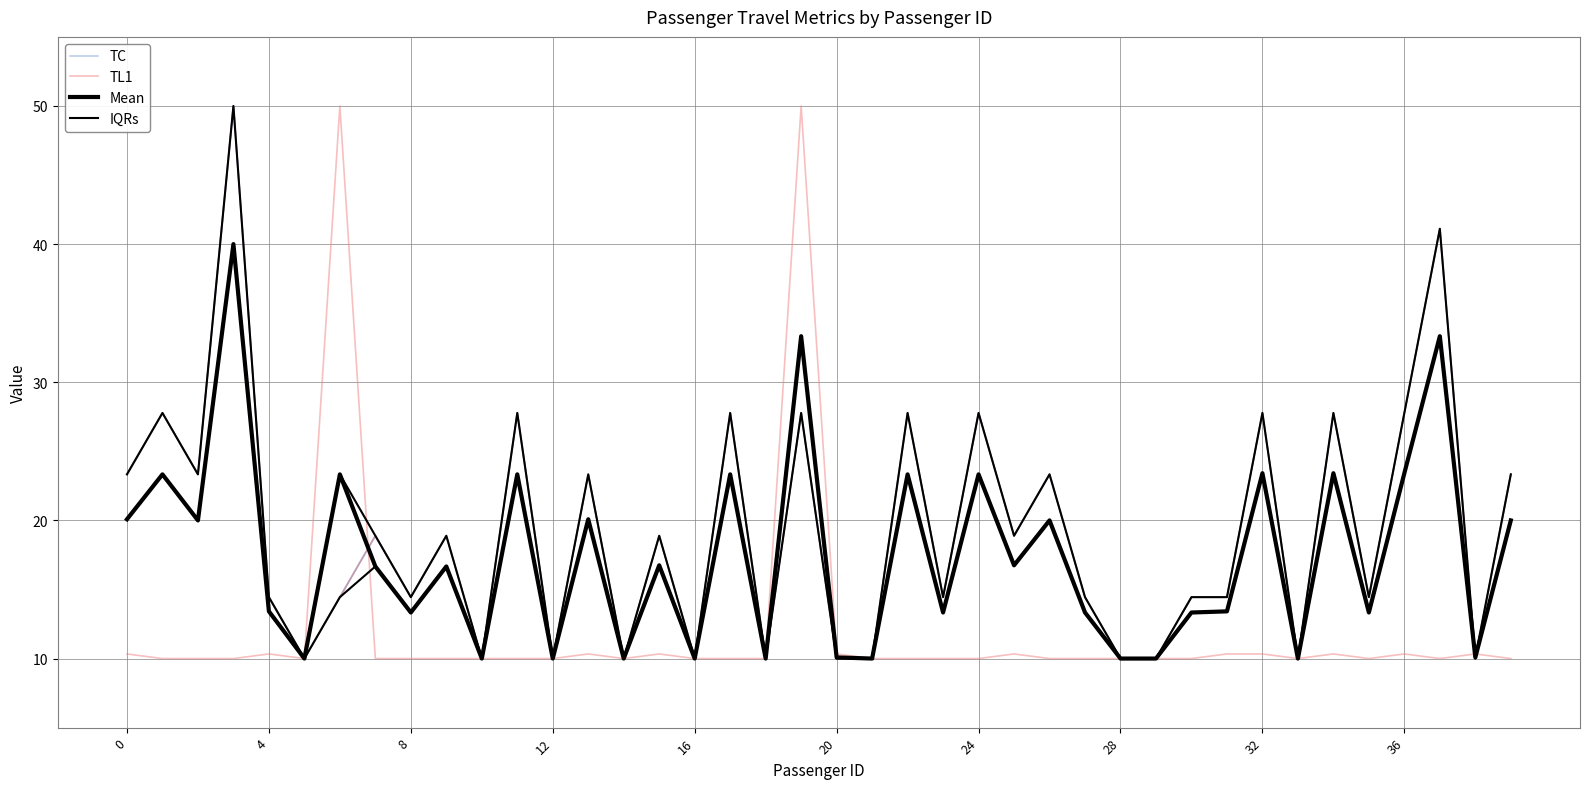

Which series has the largest range (max minus min)?

TC